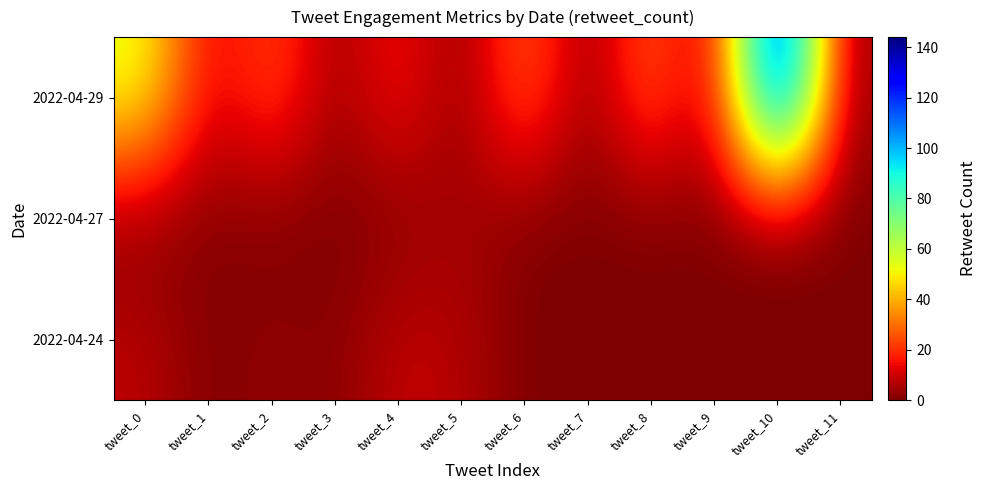

Which series has the largest total across all categories?

2022-04-29